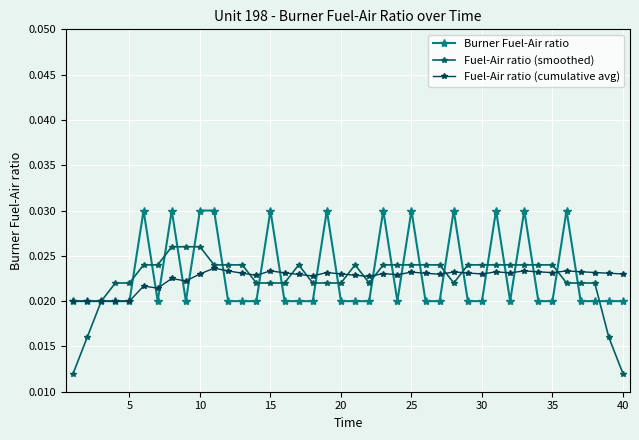

How many categories are shown in the chart?

40